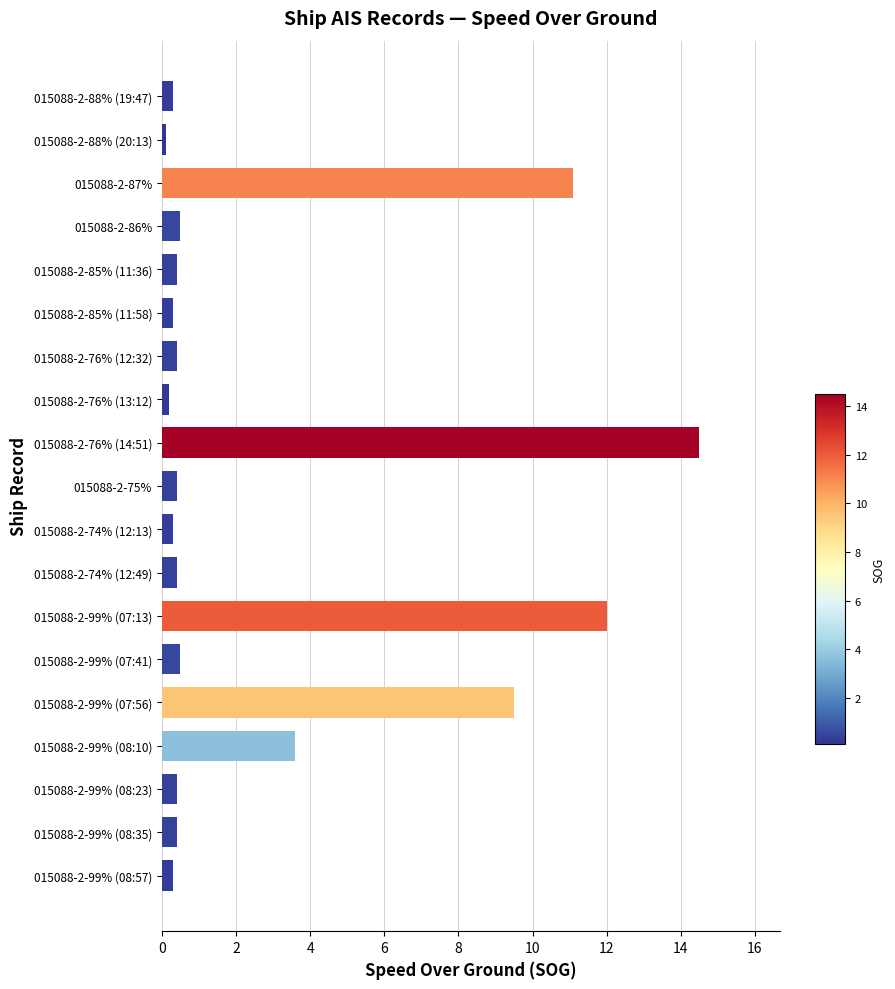

Which label corresponds to the largest value in the chart?

015088-2-76% (14:51)